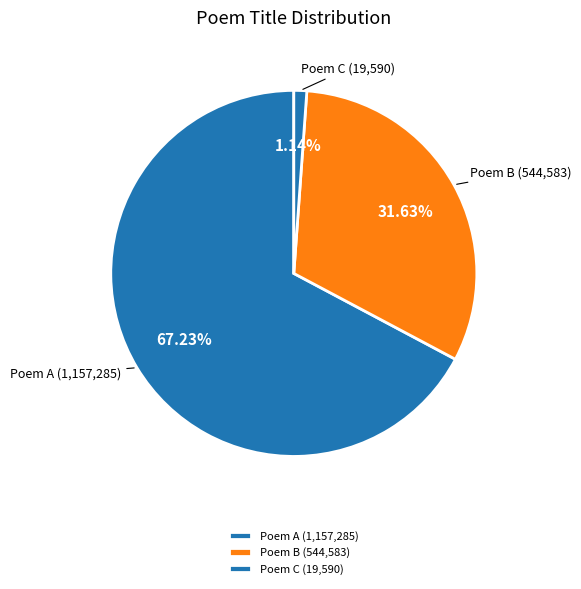

Combined, do Poem C and Poem B account for over 50%?

No